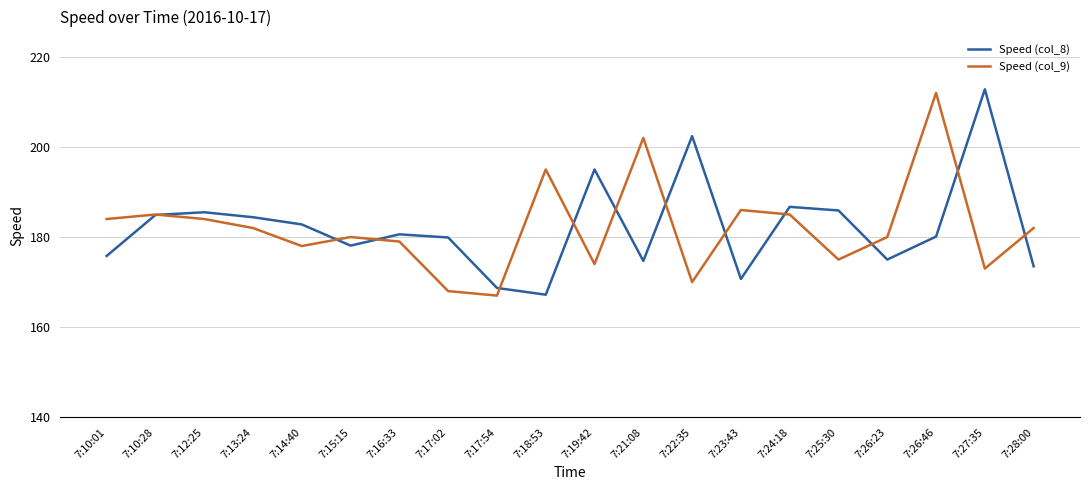

The Speed (col_8) series shows 178.1 at 7:15:15. True or false?

True